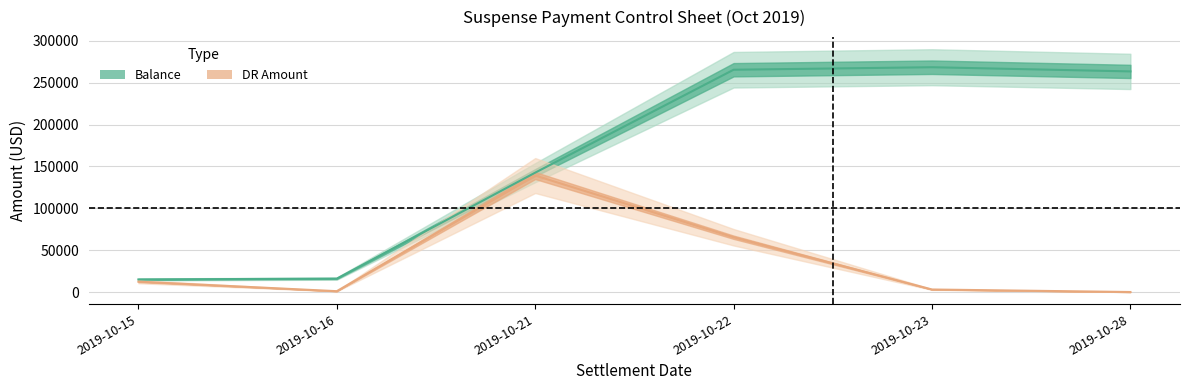

Reading left to right, list all the values displayed in this chart.

DR Amount: 2019-10-15=12345.0	2019-10-16=1000.0	2019-10-21=139131.1	2019-10-22=65423.3	2019-10-23=3000.0	2019-10-28=0.0
Balance: 2019-10-15=15000.0	2019-10-16=16000.0	2019-10-21=142584.6	2019-10-22=265530.8	2019-10-23=268530.8	2019-10-28=263530.8